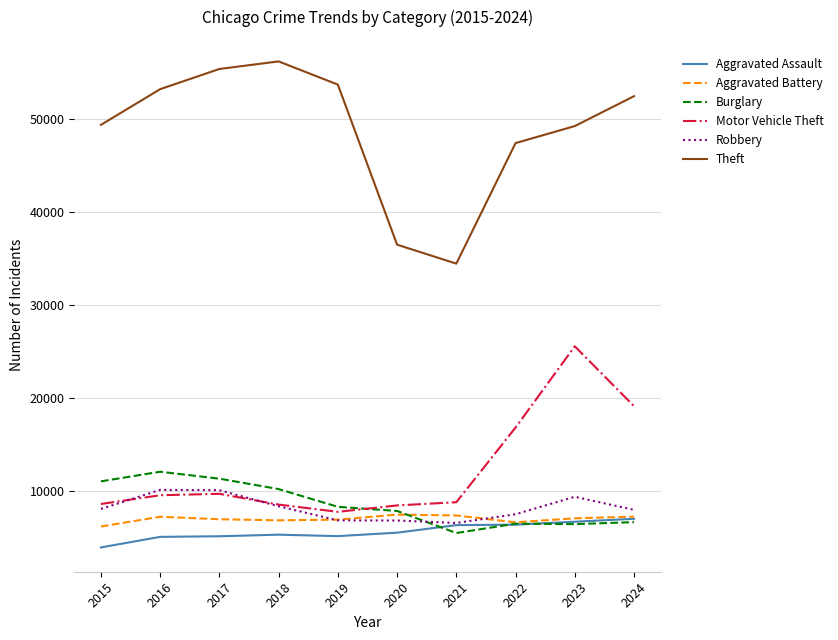

What is the sum of the Burglary values at 2019 and 2024?

14908